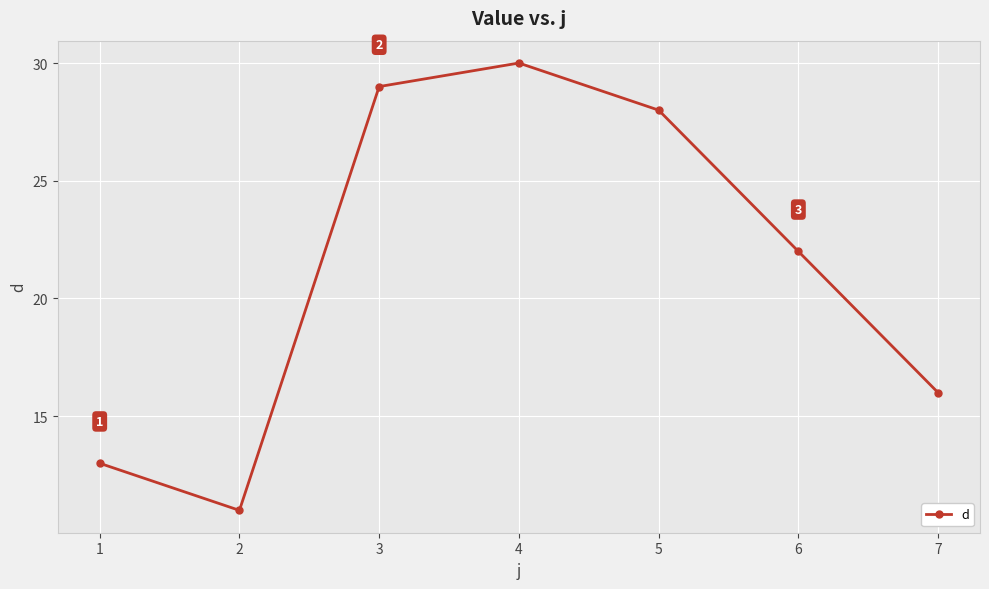

Reading left to right, what are all the values shown in this chart?

1=13	2=11	3=29	4=30	5=28	6=22	7=16